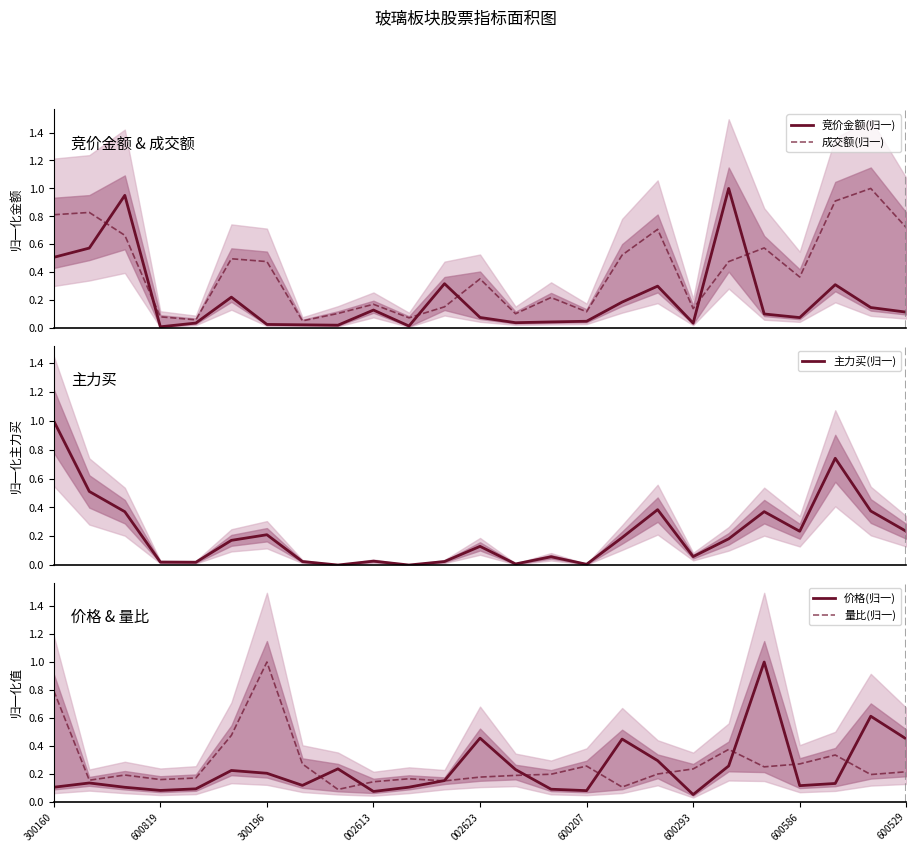

What is the maximum value for 主力买(归一)?

1.0